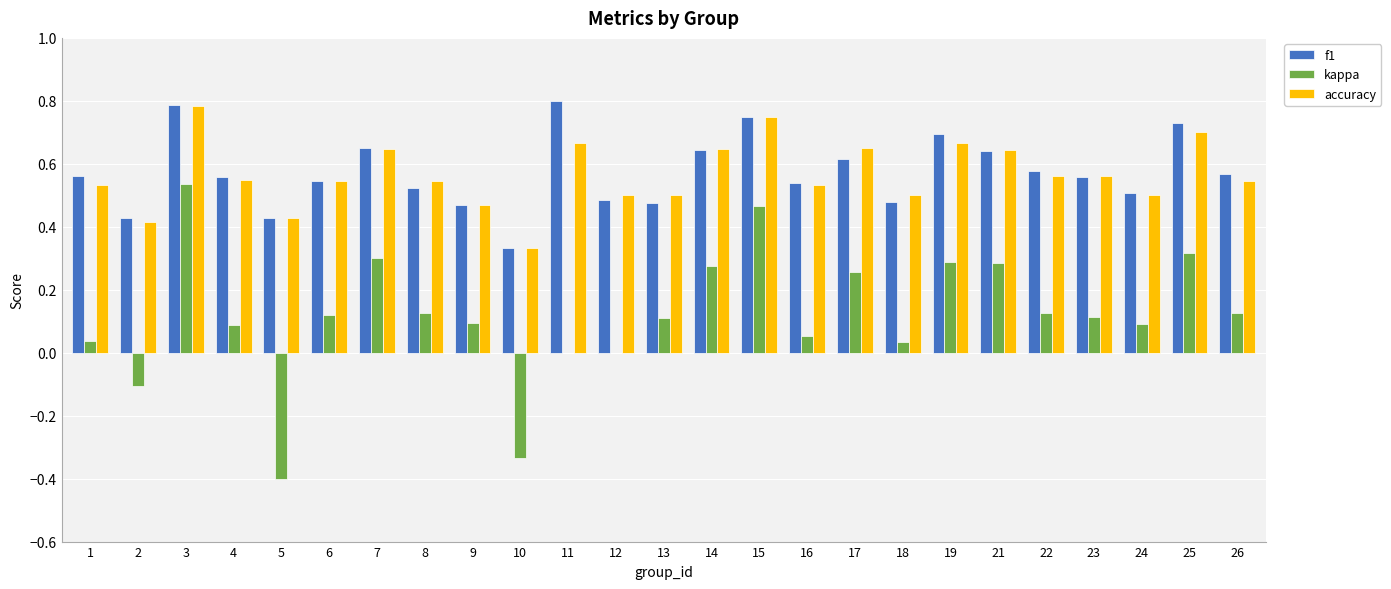

The value of f1 at 25 is 0.7. True or false?

True